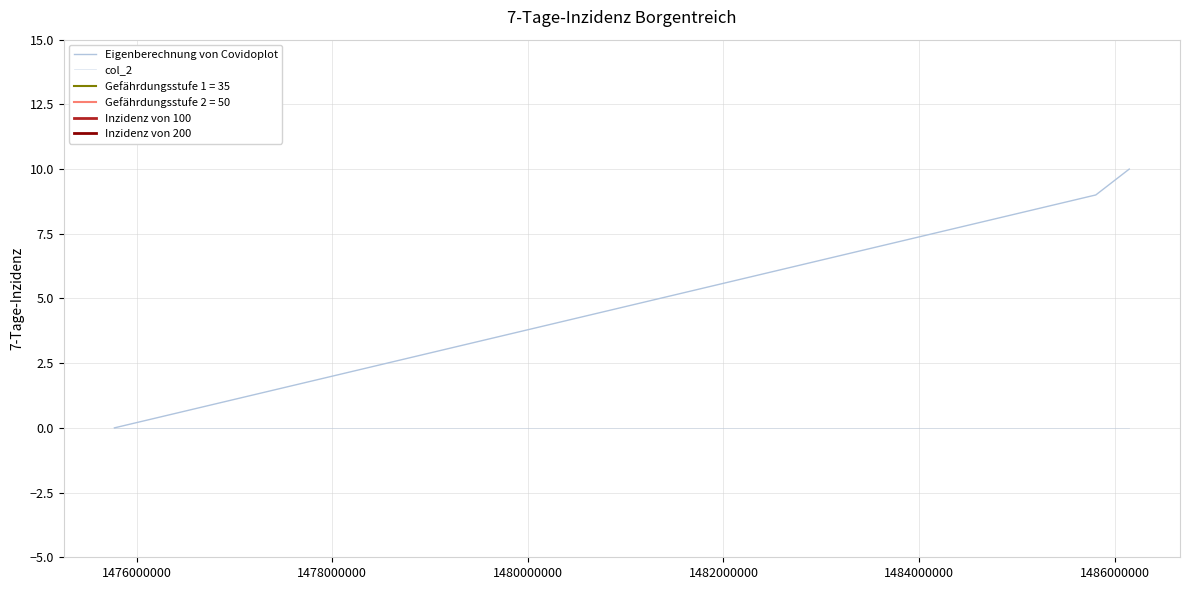

Count the values in the range 0 to 10.

3